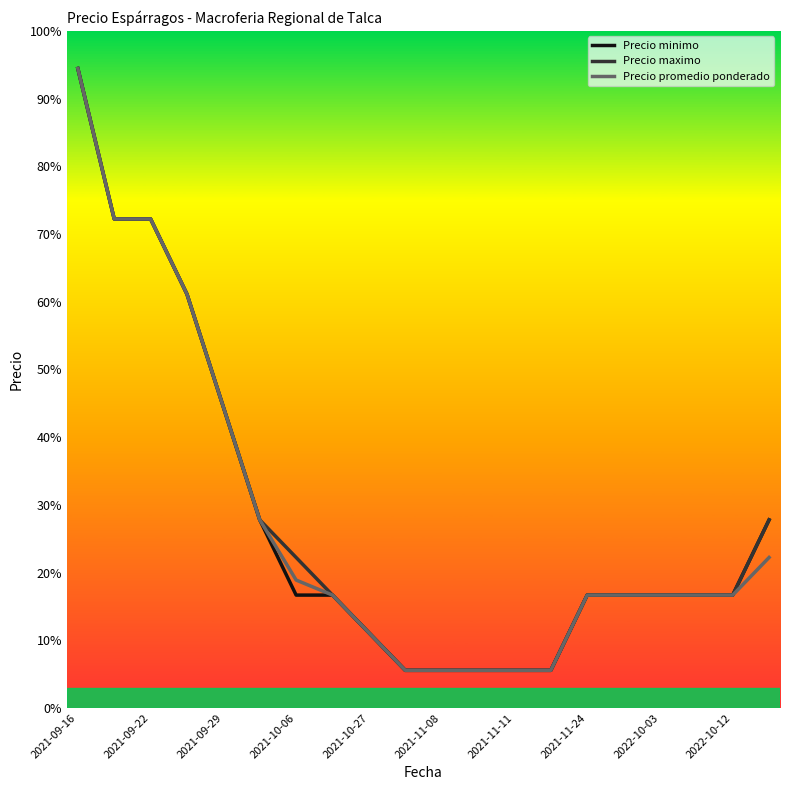

What is the smallest value displayed?

5.6